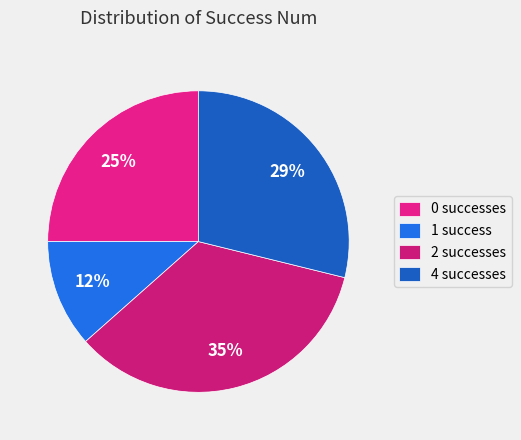

Which category has the biggest portion of the pie?

2 successes